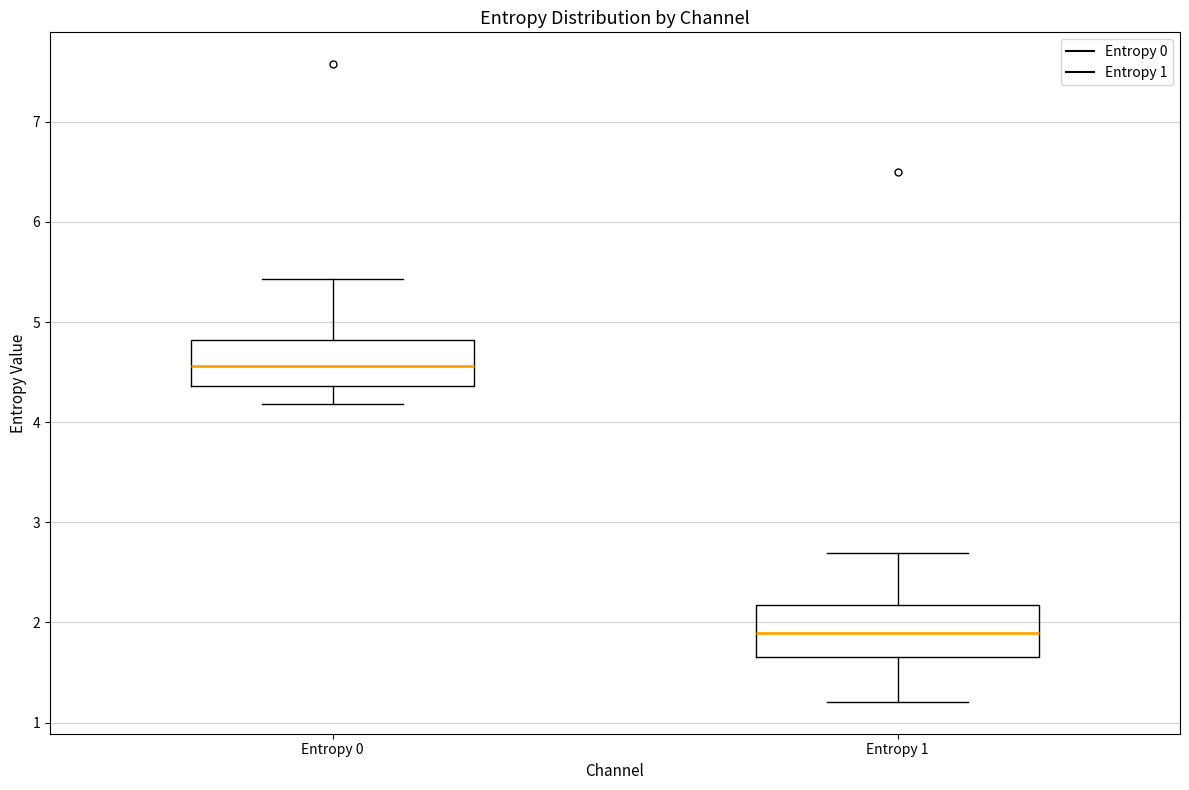

Reading left to right, transcribe this box plot: for each box, give where its median line is, the range the box spans, and where its two whiskers end, as read against the y-axis. The values are not printed on the chart, so give them approximately, as read against the axis.

Entropy 0: median 4.6, box 4.4 to 4.8, whiskers 4.2 to 5.4
Entropy 1: median 1.9, box 1.7 to 2.2, whiskers 1.2 to 2.7